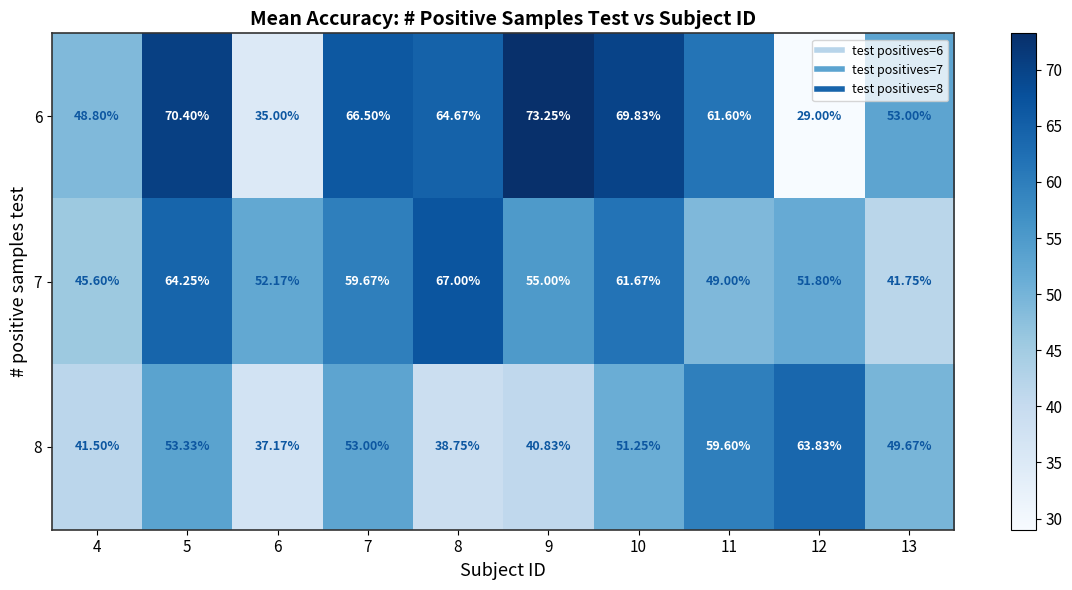

Is the value of 6 at 5 greater than the value of 7 at 8?

Yes